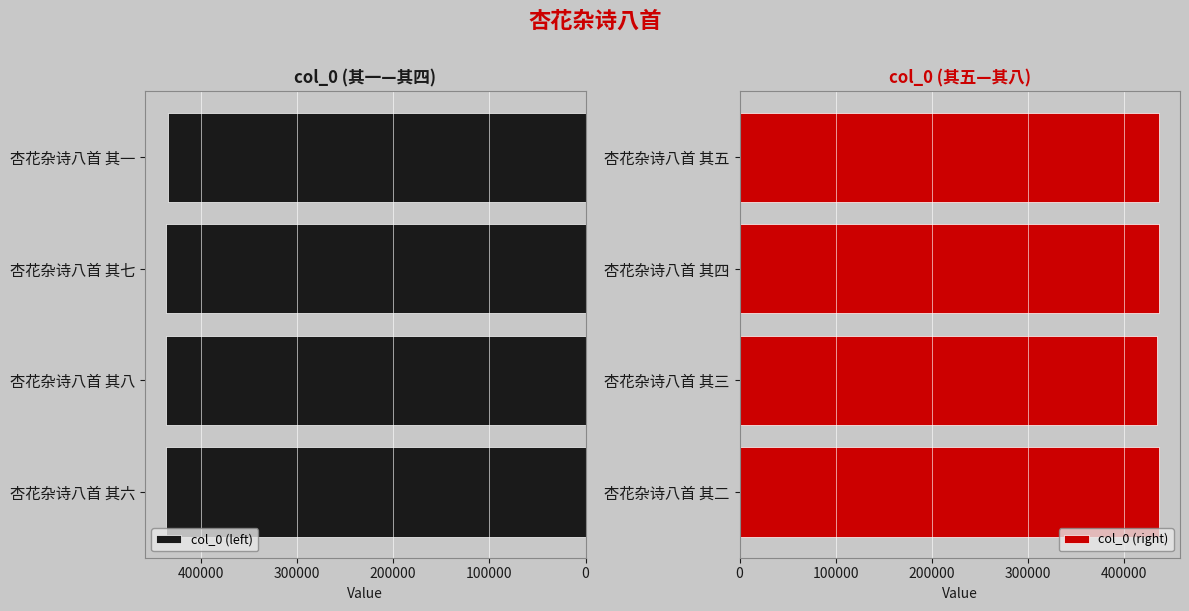

Reading right to left, what are all the values shown in this chart?

col_0 (left): 433906	435964	435965	435963
col_0 (right): 435962	435961	433907	435960